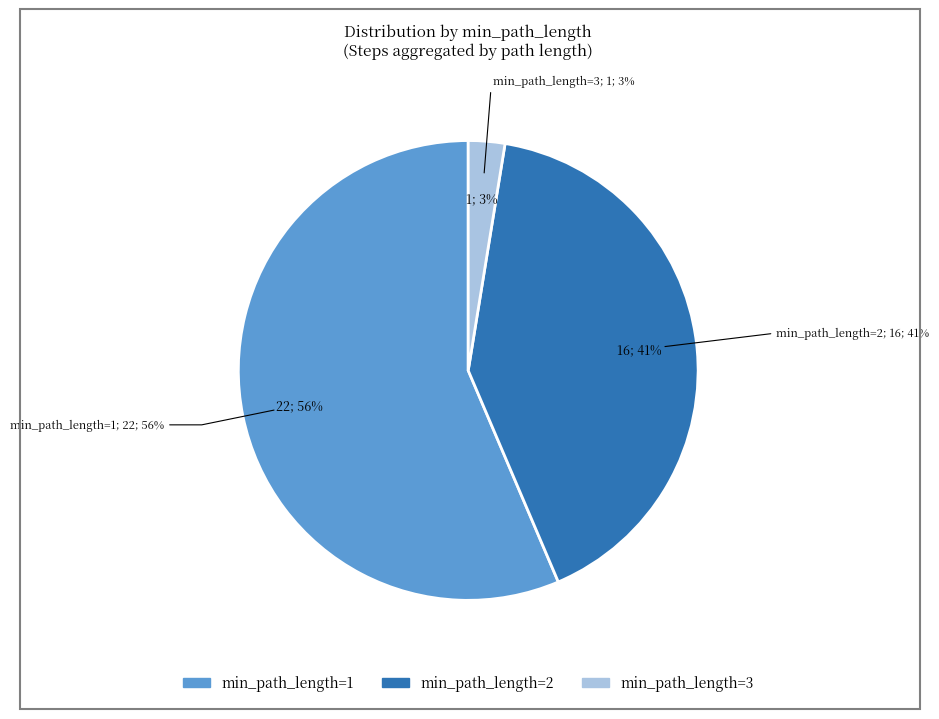

True or false: 3 accounts for 25% of the total.

False